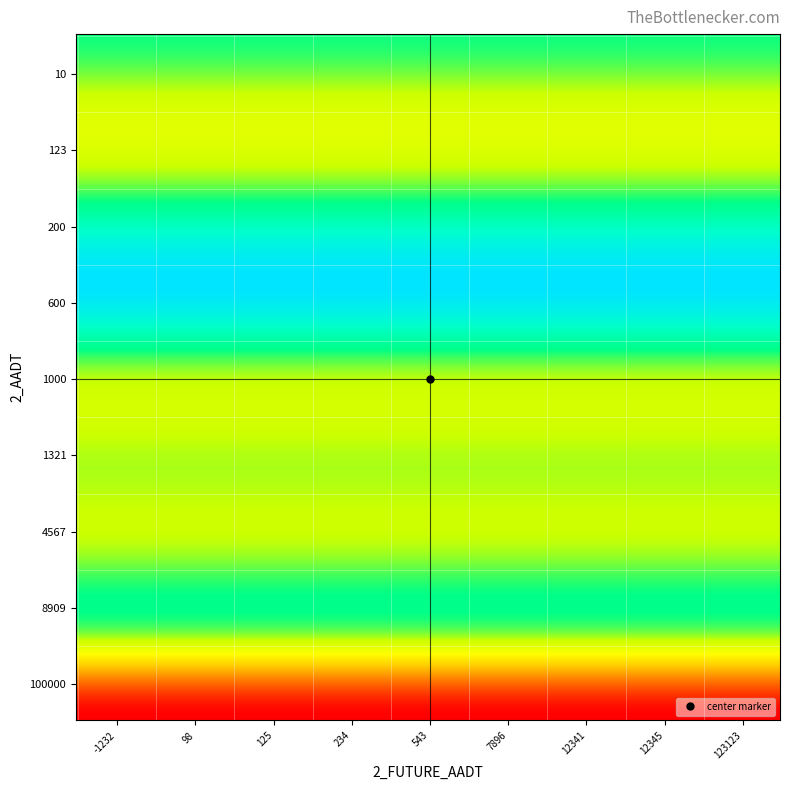

How many series are shown in this chart?

9